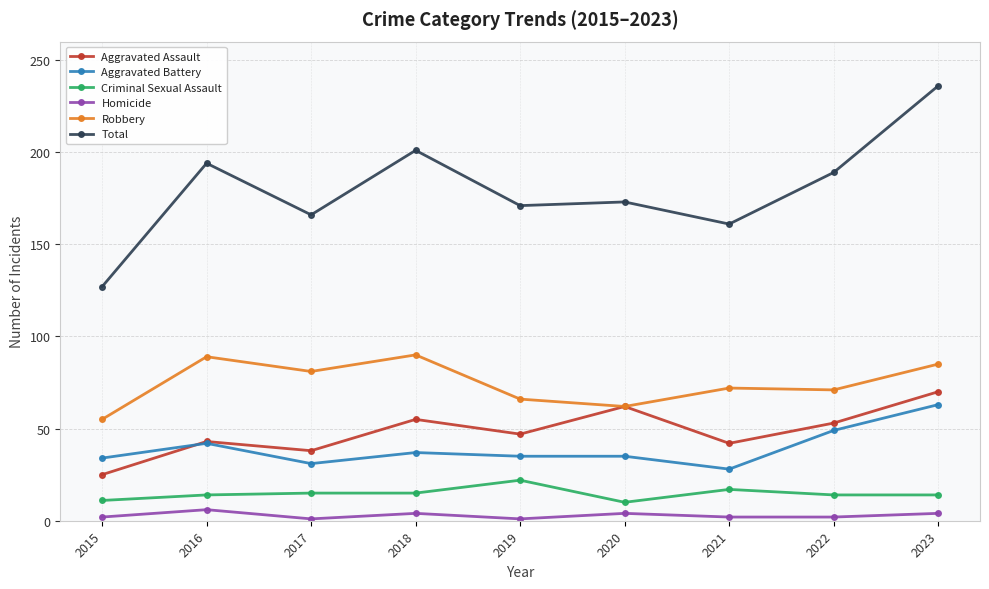

True or false: Robbery and Homicide intersect in this chart.

False